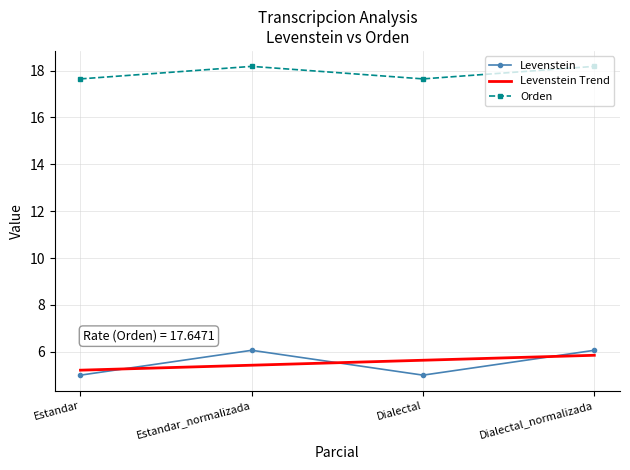

At which label does Levenstein reach its minimum?

Estandar